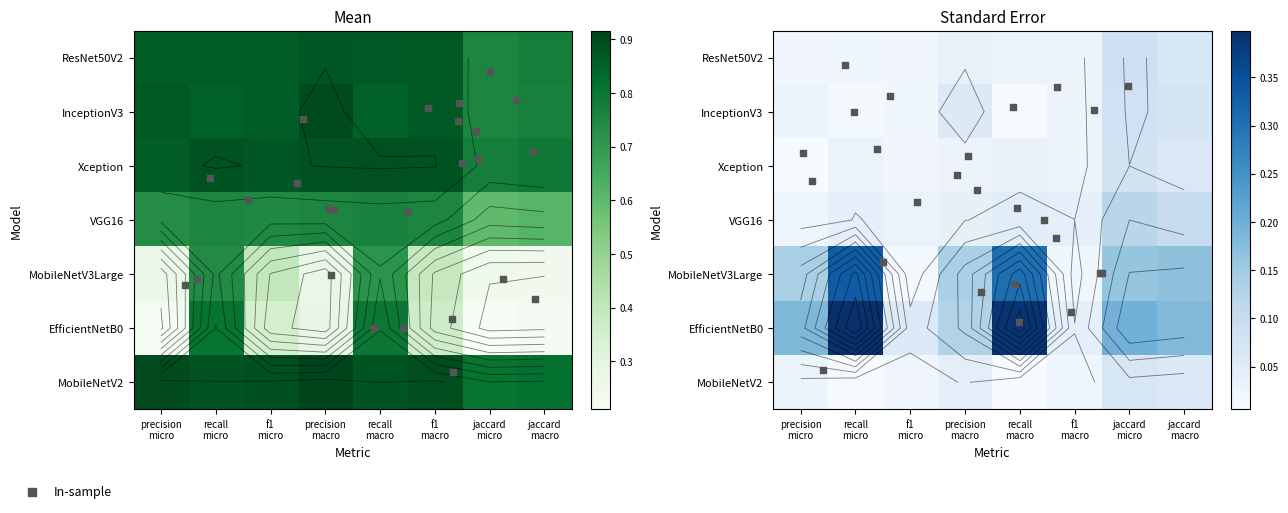

Rank the series at recall
macro from lowest to highest value.

MobileNetV3Large, VGG16, EfficientNetB0, InceptionV3, ResNet50V2, MobileNetV2, Xception